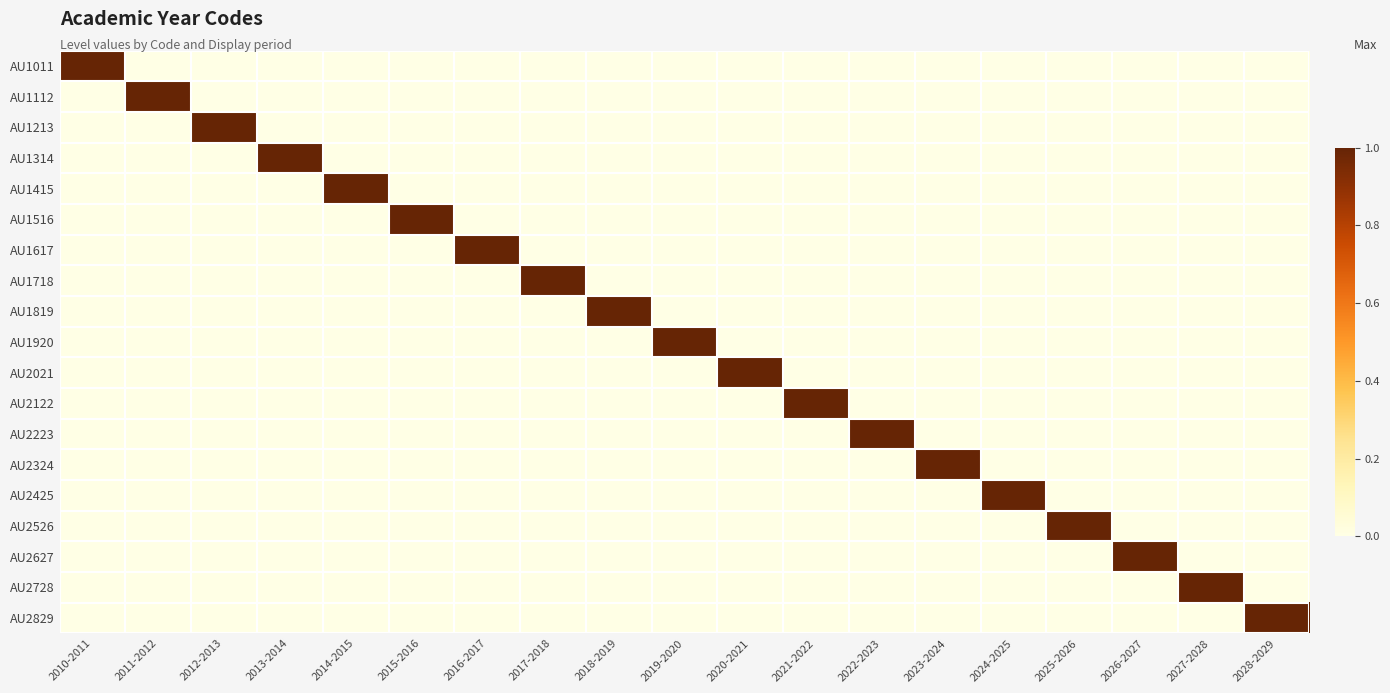

What is the total value across all series at 2016-2017?

1